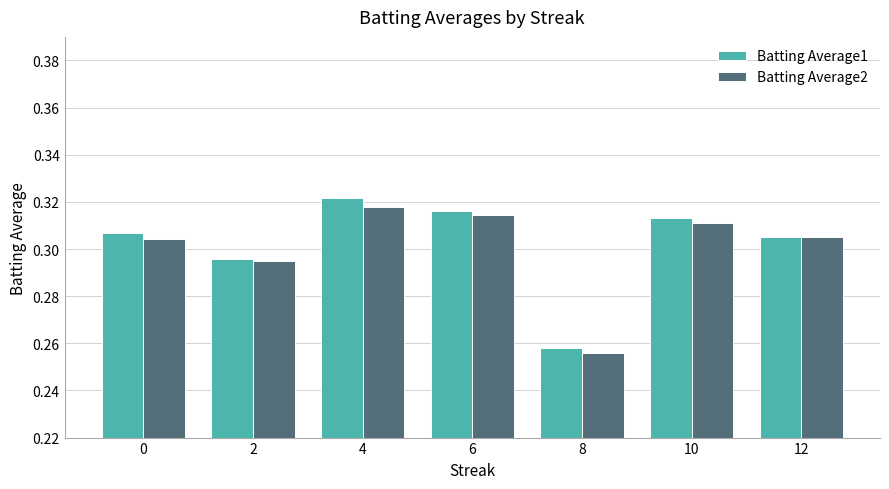

Rank the series by their average value, from highest to lowest.

Batting Average1, Batting Average2